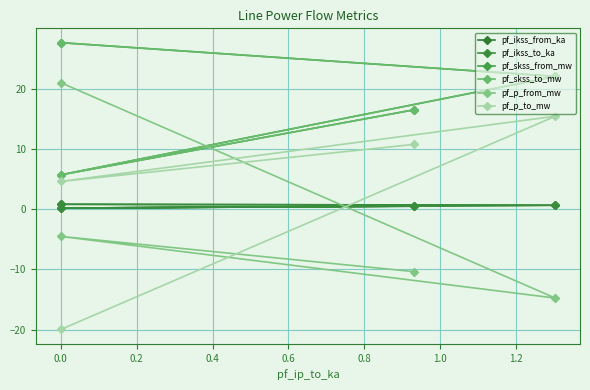

What is the sum of the pf_ikss_to_ka values at 0.2 and 0.4?

0.6